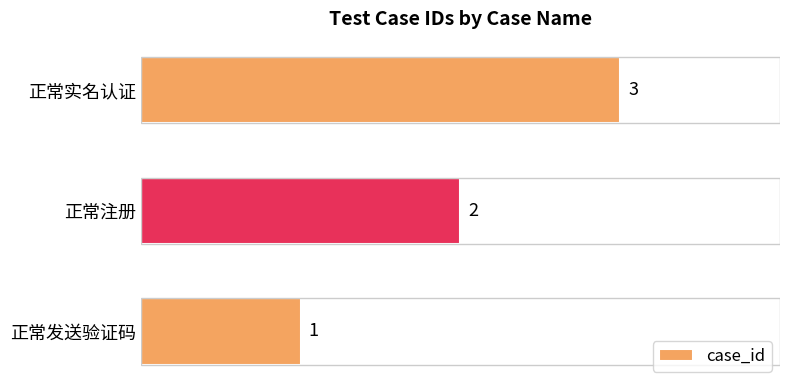

The chart shows a value of 3 at 正常实名认证. True or false?

True